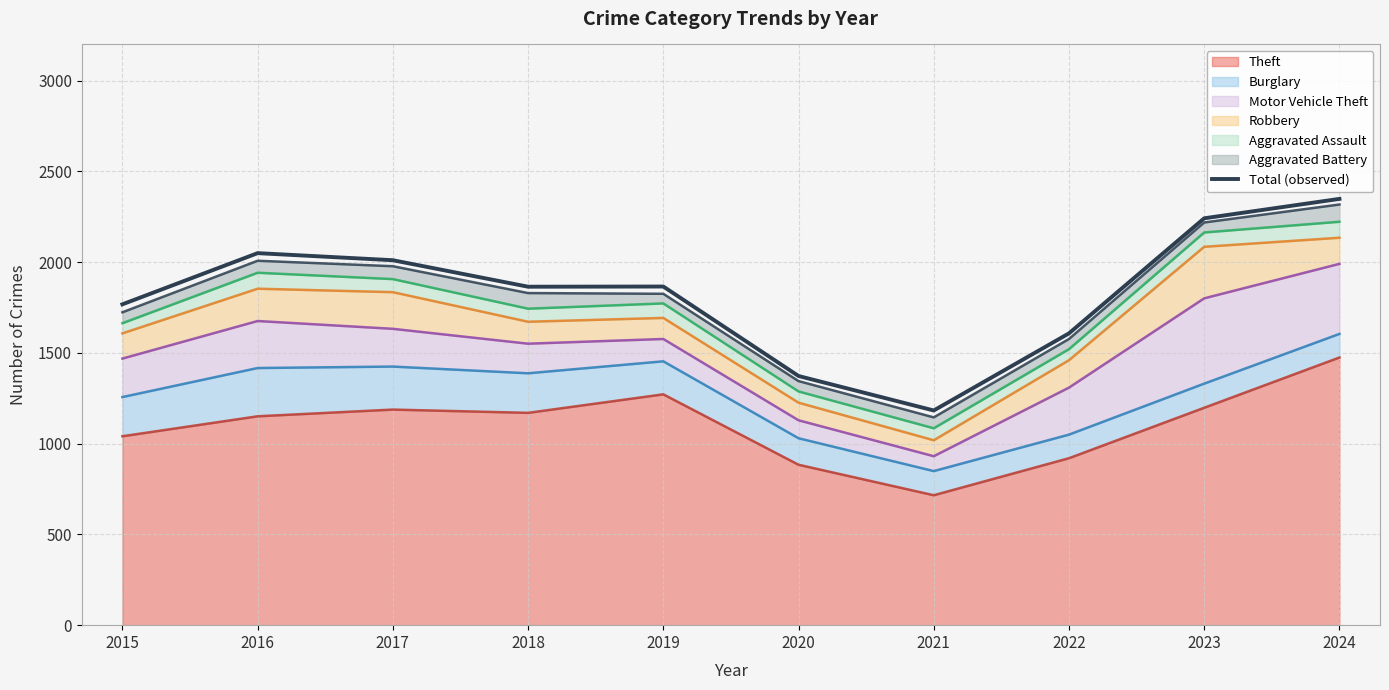

What is the value of the 5th point from the left?

1866